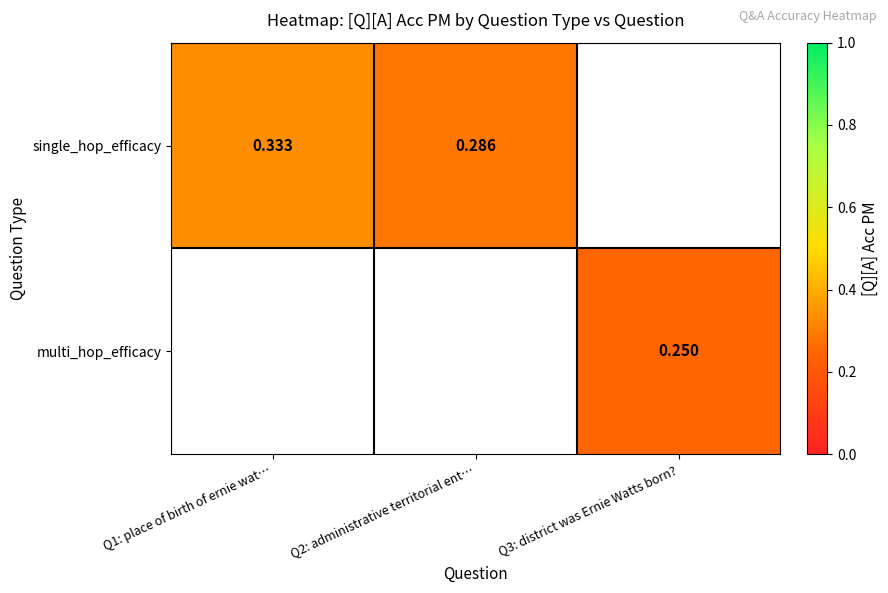

Is the value of single_hop_efficacy at Q2: administrative territorial ent… greater than the value of multi_hop_efficacy at Q1: place of birth of ernie wat…?

No